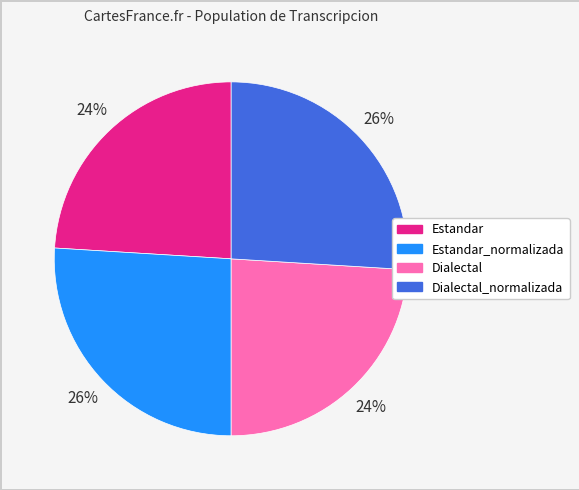

To the nearest percent, what is the average slice percentage?

25%